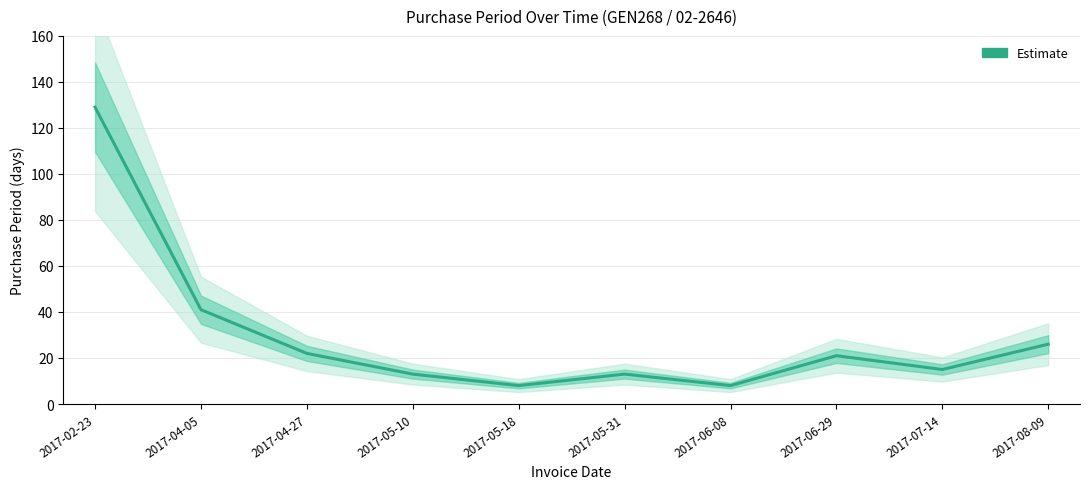

List the labels in order of value, largest first.

2017-02-23, 2017-04-05, 2017-08-09, 2017-04-27, 2017-06-29, 2017-07-14, 2017-05-10, 2017-05-31, 2017-05-18, 2017-06-08